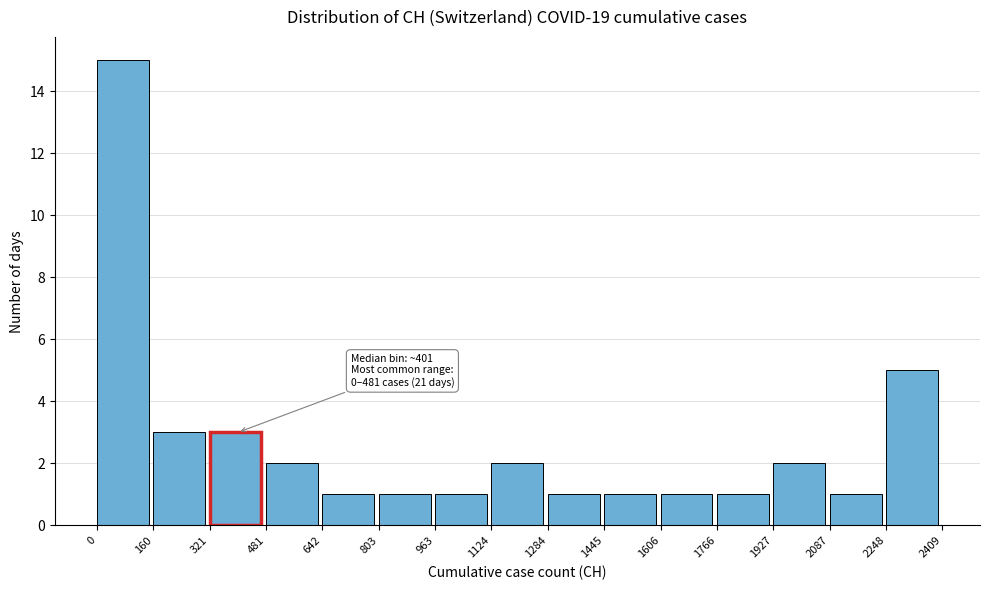

Which range on the x-axis has the tallest bar?

0 to 160